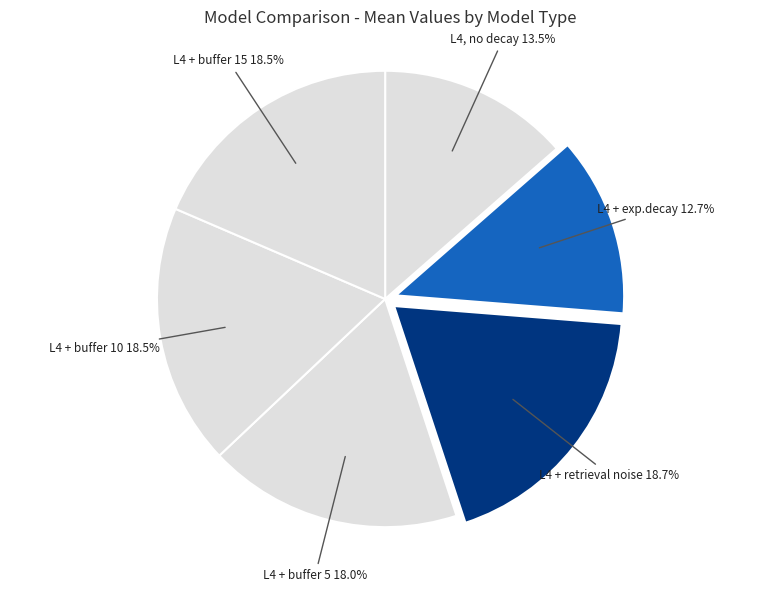

Which category has the smallest portion of the pie?

L4 + exp.decay